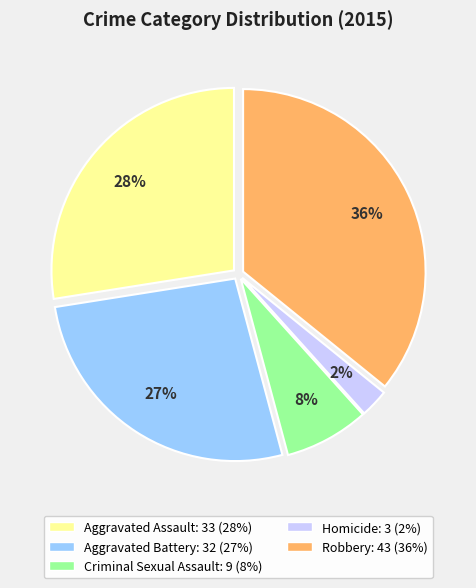

To the nearest percent, what is the average slice percentage?

20%